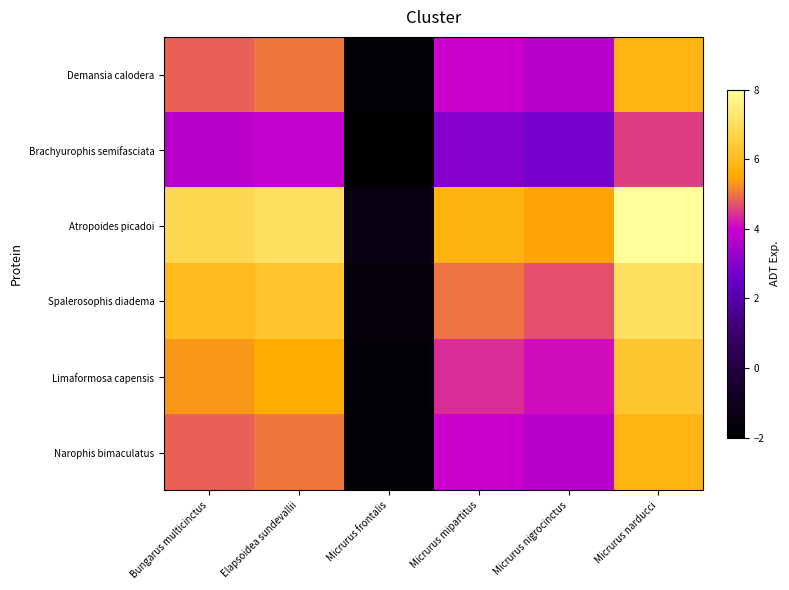

Reading left to right, extract all data points from this chart.

Demansia calodera: Bungarus multicinctus=4.8	Elapsoidea sundevallii=5.1	Micrurus frontalis=-1.8	Micrurus mipartitus=4.0	Micrurus nigrocinctus=3.7	Micrurus narducci=5.8
Brachyurophis semifasciata: Bungarus multicinctus=3.7	Elapsoidea sundevallii=3.9	Micrurus frontalis=-2.0	Micrurus mipartitus=3.0	Micrurus nigrocinctus=2.8	Micrurus narducci=4.5
Atropoides picadoi: Bungarus multicinctus=6.8	Elapsoidea sundevallii=7.1	Micrurus frontalis=-1.5	Micrurus mipartitus=5.7	Micrurus nigrocinctus=5.4	Micrurus narducci=8.0
Spalerosophis diadema: Bungarus multicinctus=6.0	Elapsoidea sundevallii=6.2	Micrurus frontalis=-1.6	Micrurus mipartitus=5.0	Micrurus nigrocinctus=4.7	Micrurus narducci=7.1
Limaformosa capensis: Bungarus multicinctus=5.3	Elapsoidea sundevallii=5.5	Micrurus frontalis=-1.7	Micrurus mipartitus=4.4	Micrurus nigrocinctus=4.1	Micrurus narducci=6.3
Narophis bimaculatus: Bungarus multicinctus=4.8	Elapsoidea sundevallii=5.0	Micrurus frontalis=-1.8	Micrurus mipartitus=4.0	Micrurus nigrocinctus=3.7	Micrurus narducci=5.8